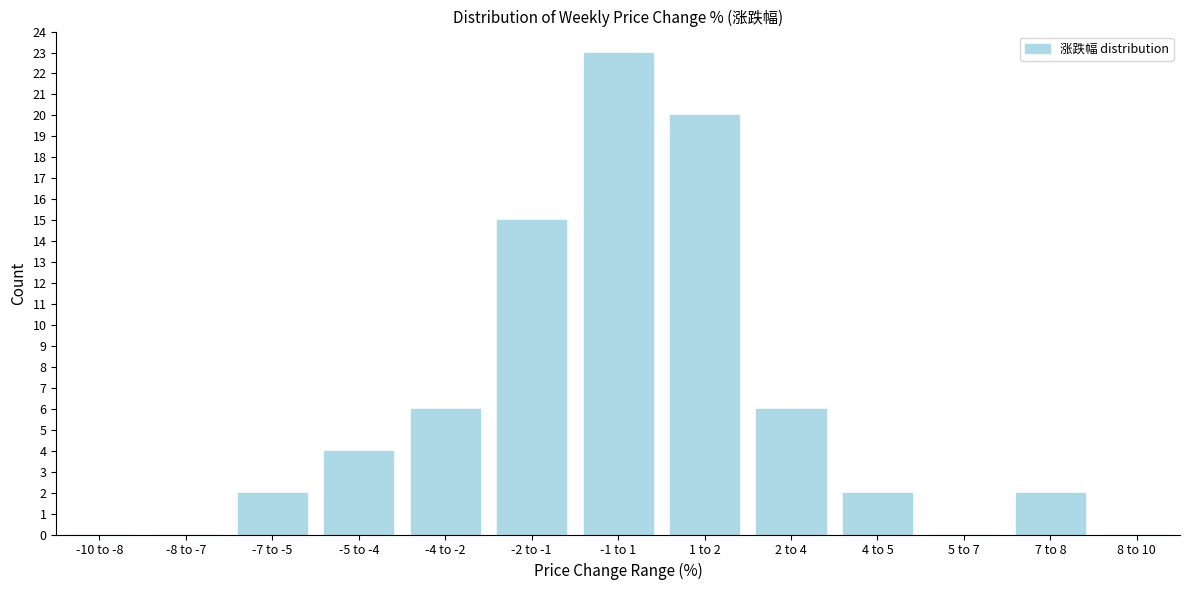

Reading left to right, transcribe all the data shown in this chart.

-10 to -8=0	-8 to -7=0	-7 to -5=2	-5 to -4=4	-4 to -2=6	-2 to -1=15	-1 to 1=23	1 to 2=20	2 to 4=6	4 to 5=2	5 to 7=0	7 to 8=2	8 to 10=0